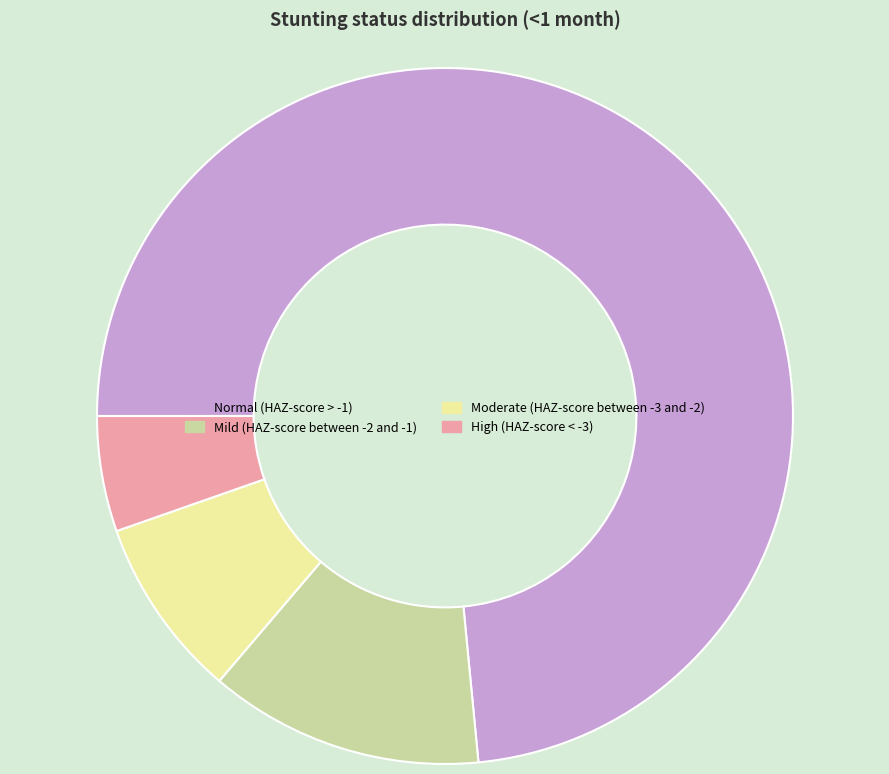

Is it true that Mild (HAZ-score between -2 and -1) is 22% of the pie?

False